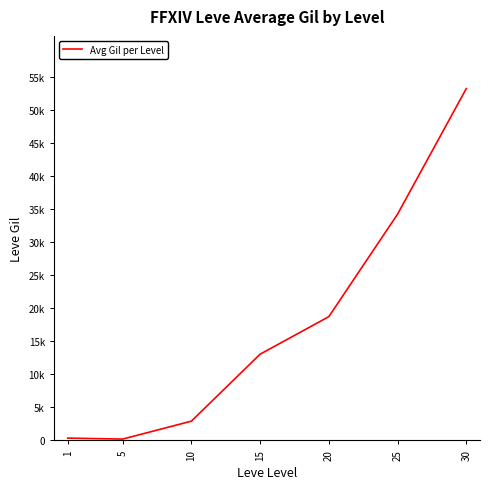

Does the chart display data point markers on the line(s)?

No